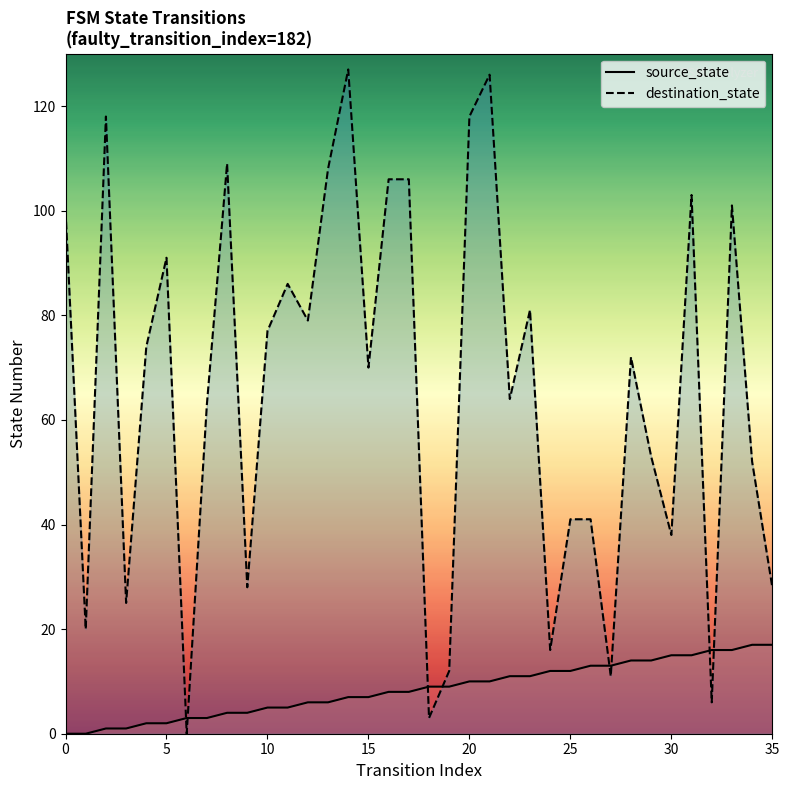

Rank the series by their maximum value, from lowest to highest.

source_state, destination_state